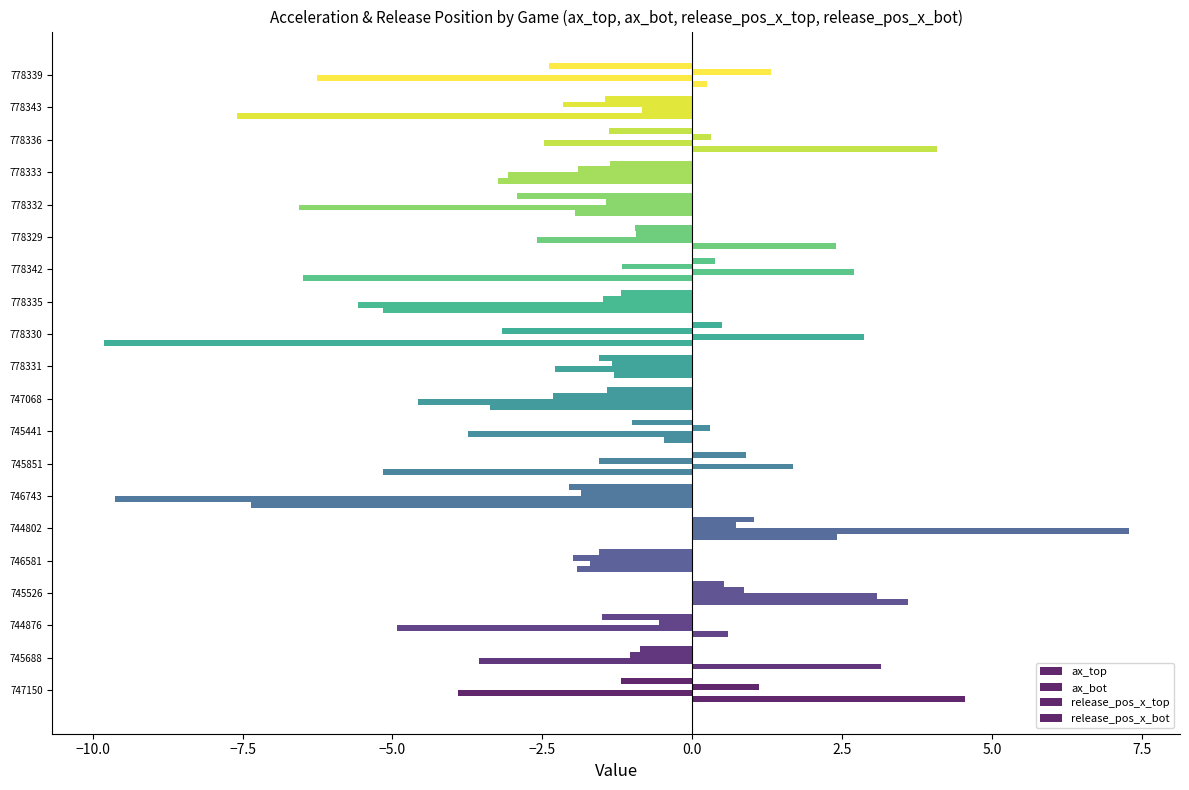

How many distinct data groups are displayed?

4